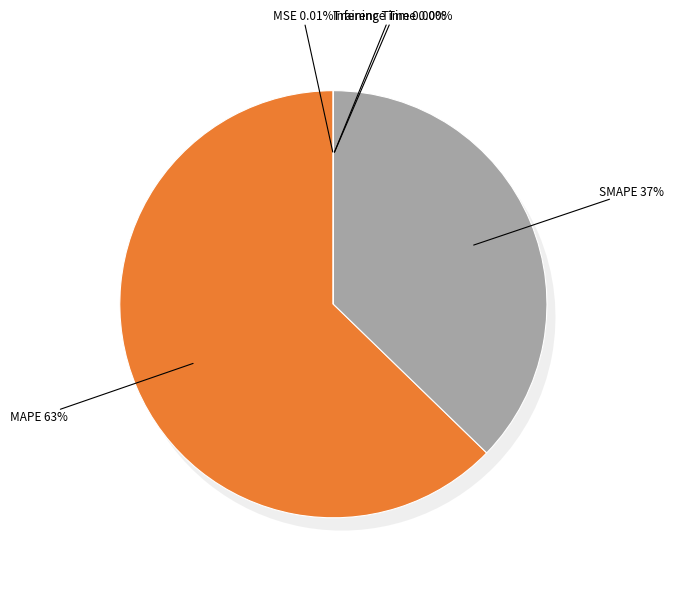

True or false: Inference Time accounts for 0% of the total.

True